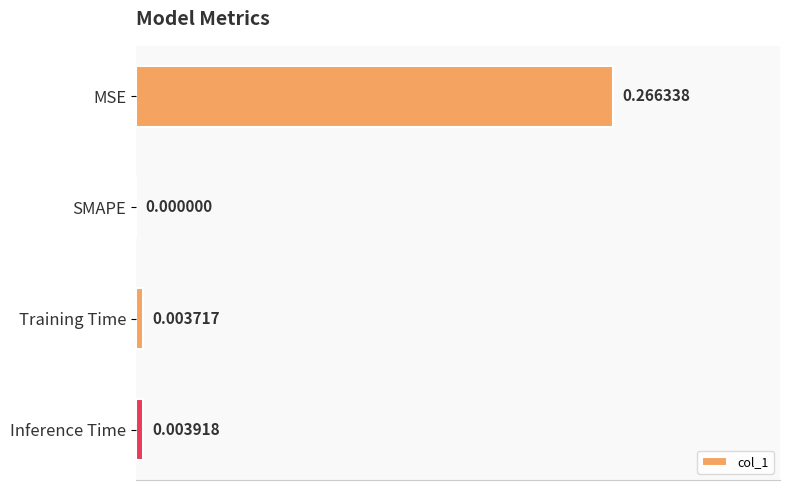

Between MSE and SMAPE, which is larger?

MSE